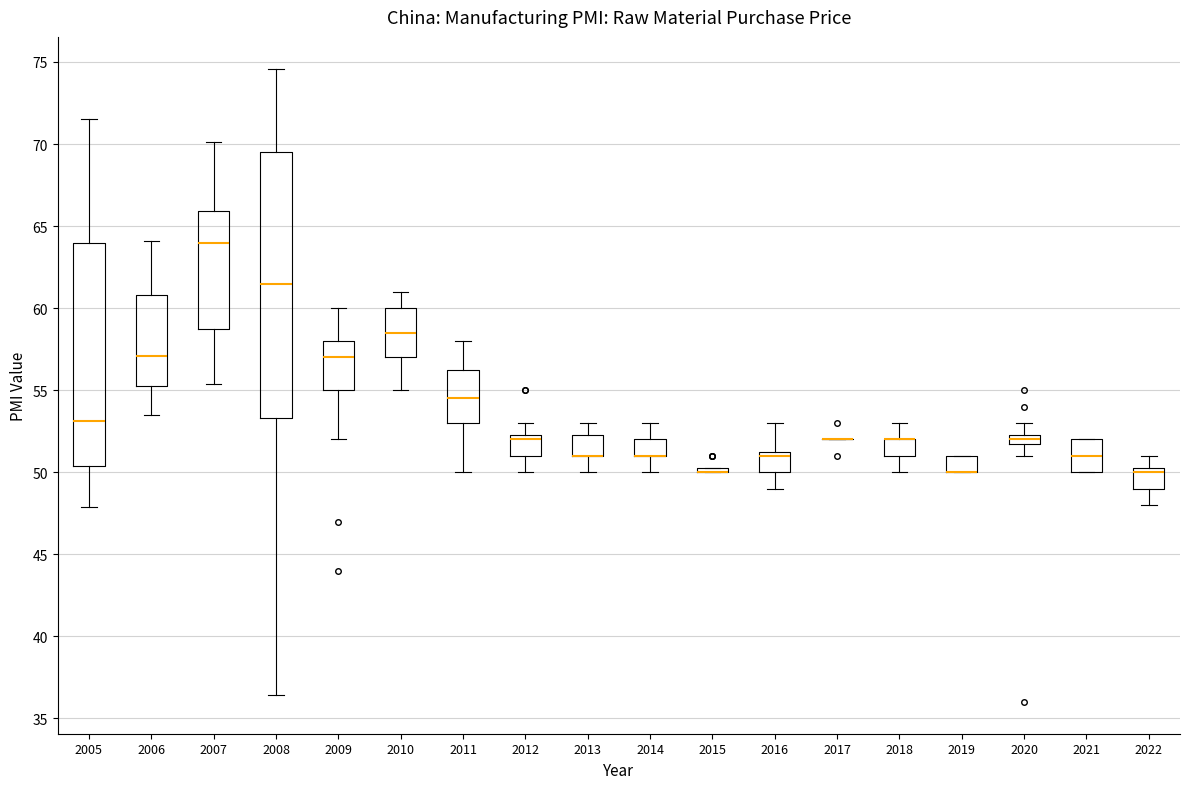

Which box is the tallest, from its lower edge to its upper edge?

2008